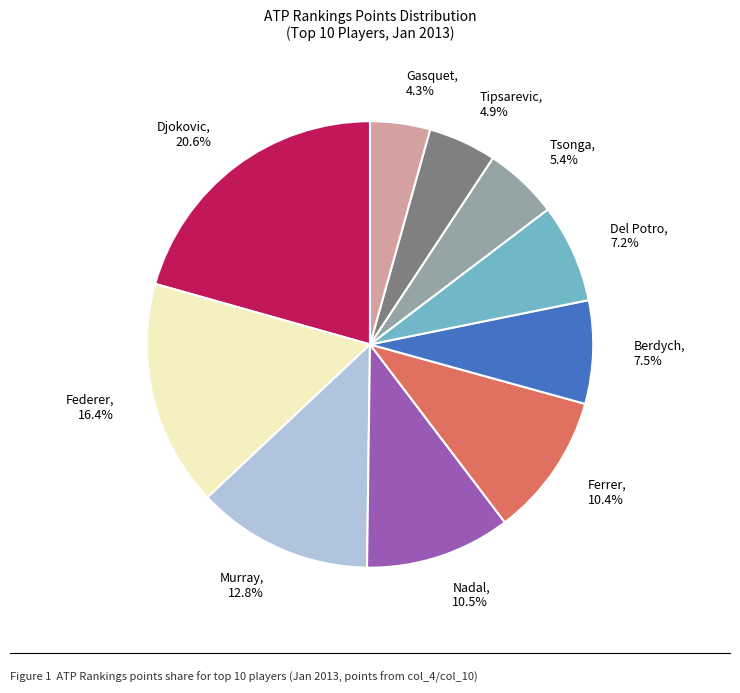

To the nearest percent, what portion does Ferrer represent?

10%